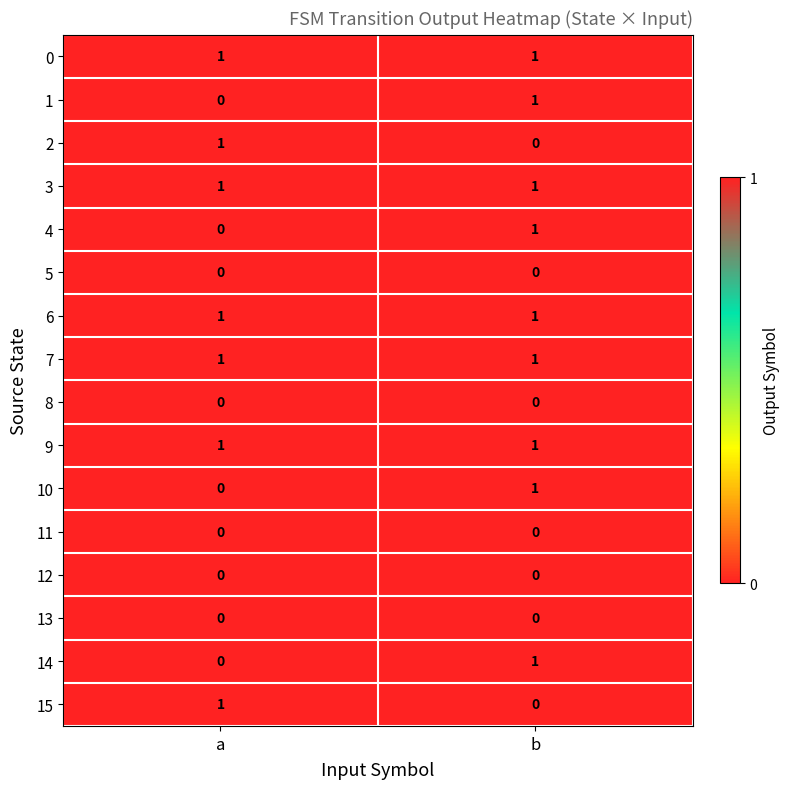

Is it true that 7 equals 0 at a?

False